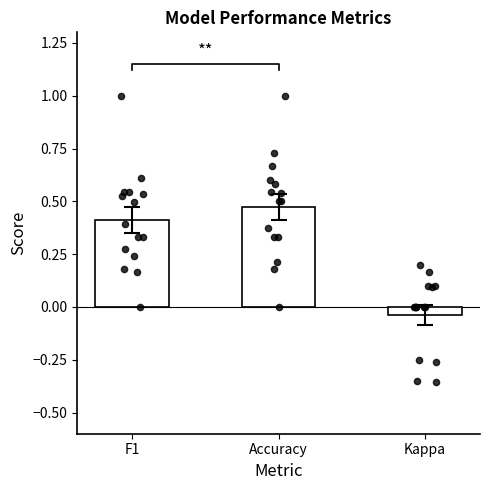

What are all the series names shown in the legend?

f1, accuracy, kappa